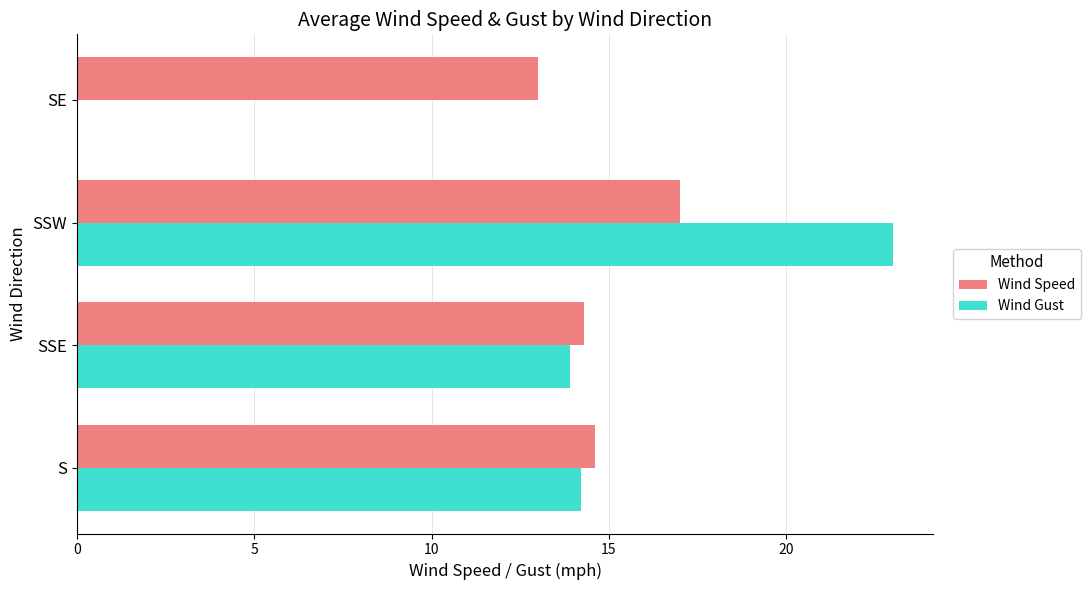

Which category has the highest value in the Wind Gust series?

SSW